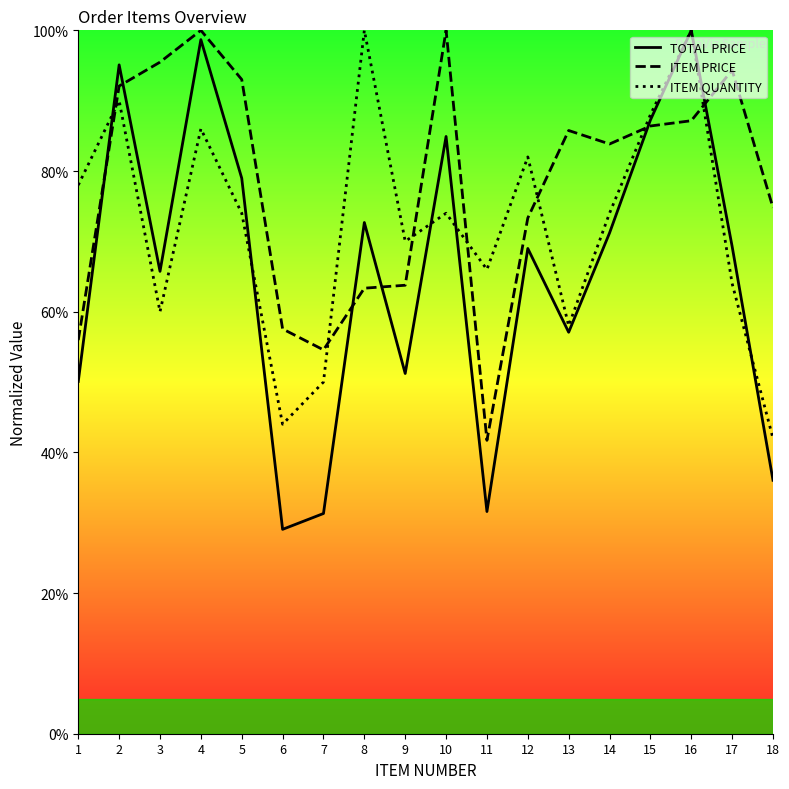

List the series in order of their peak value, highest first.

TOTAL PRICE, ITEM PRICE, ITEM QUANTITY